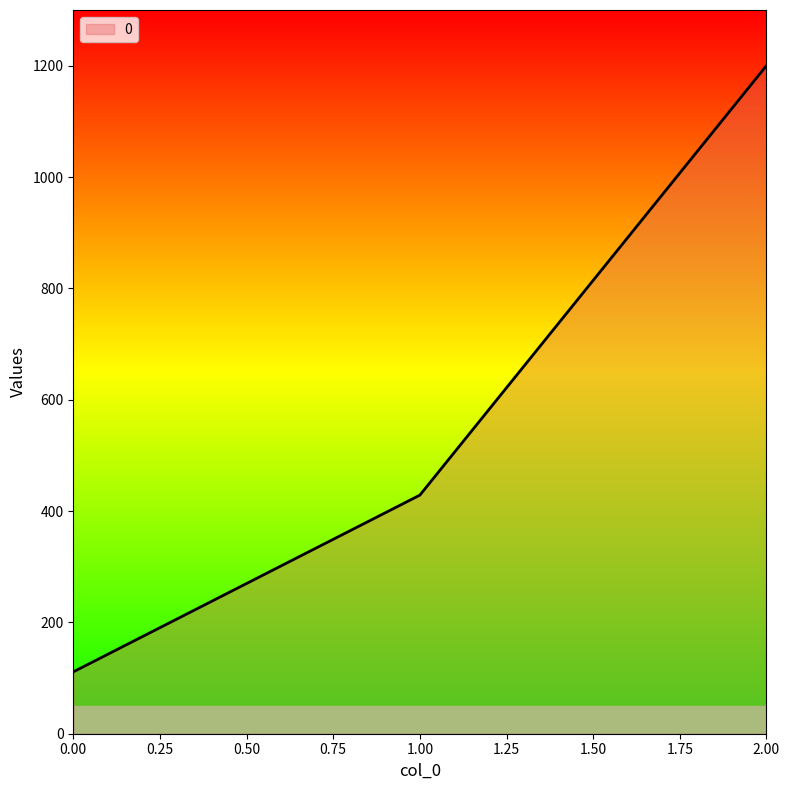

List the labels in order of value, largest first.

2.00, 1.00, 0.00